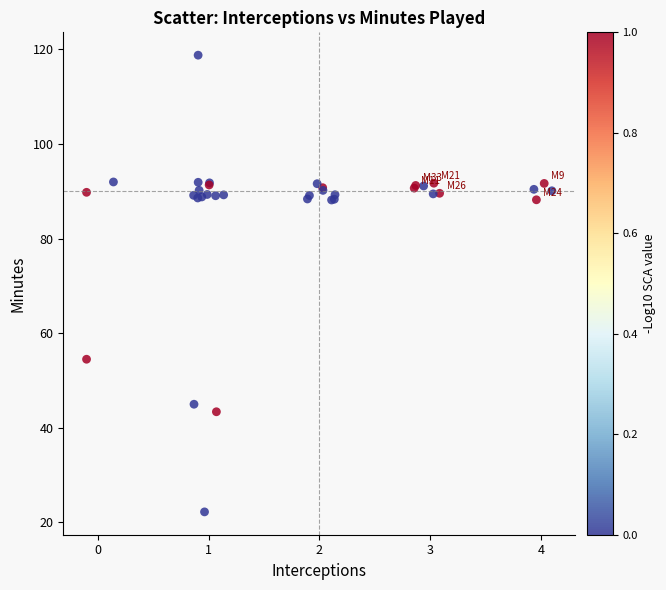

What Y value in the scatter plot is closest to 70?

54.5